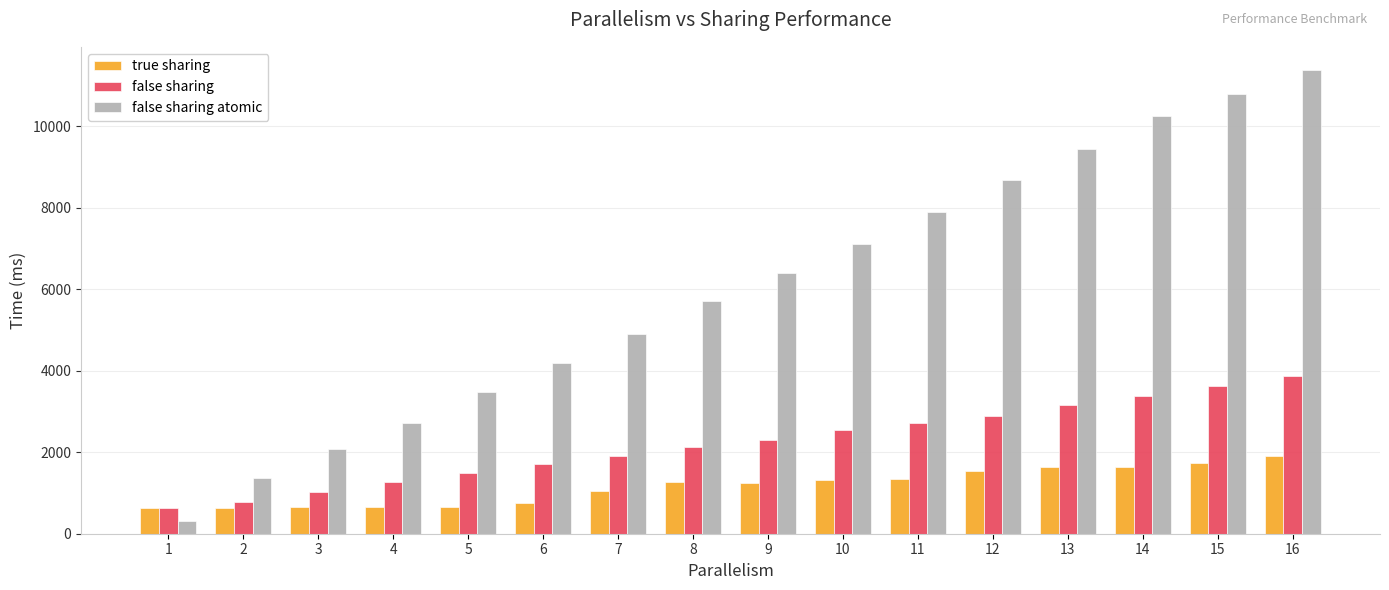

List the series in order of their peak value, lowest first.

true sharing, false sharing, false sharing atomic